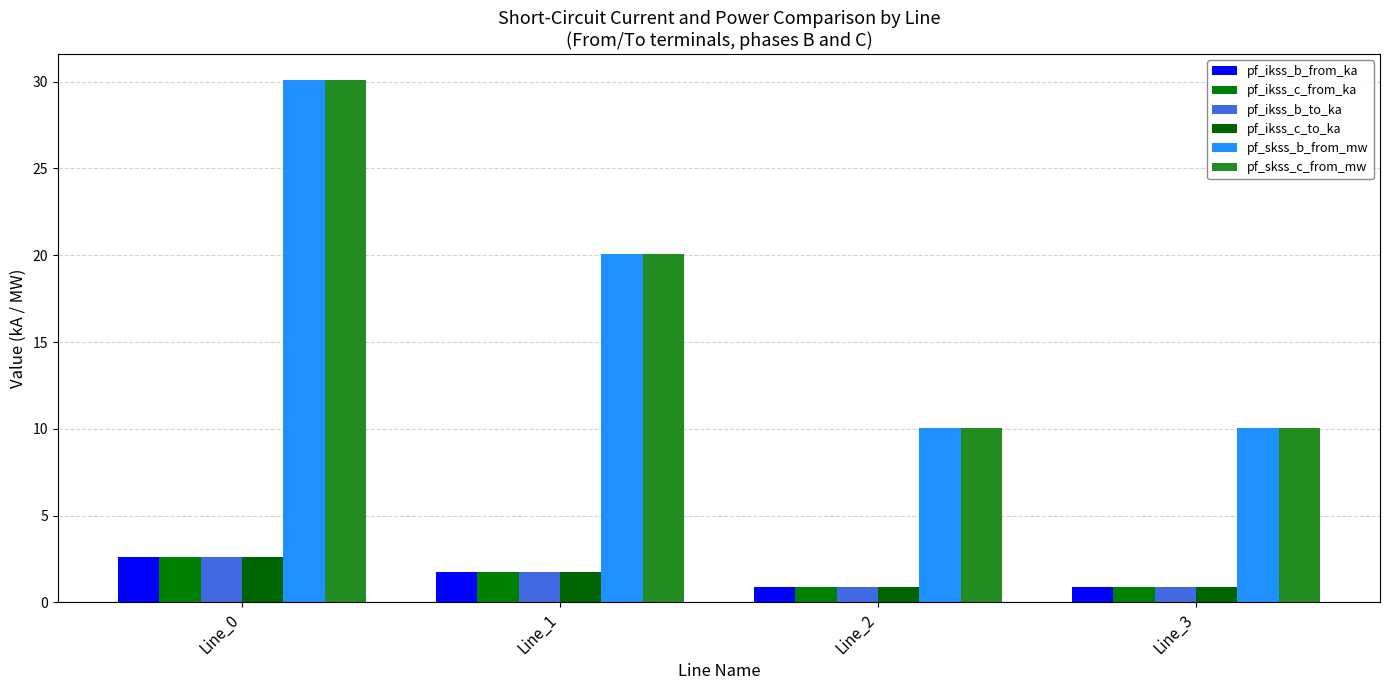

What is the average value of the pf_skss_c_from_mw series?

17.6